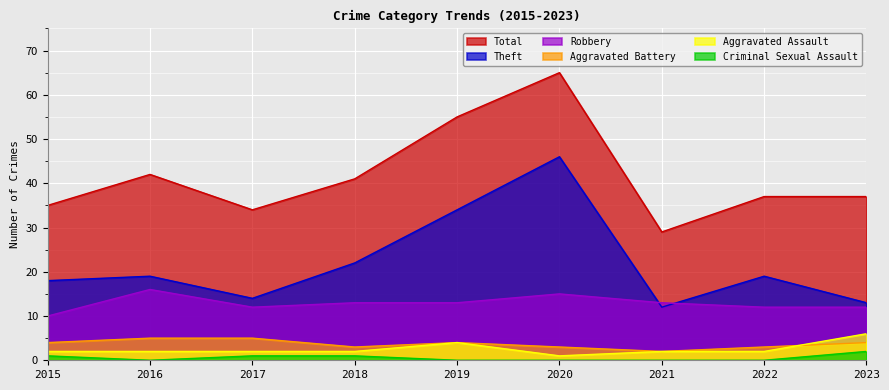

What is the value of the Robbery point at the 7th from the left?

13